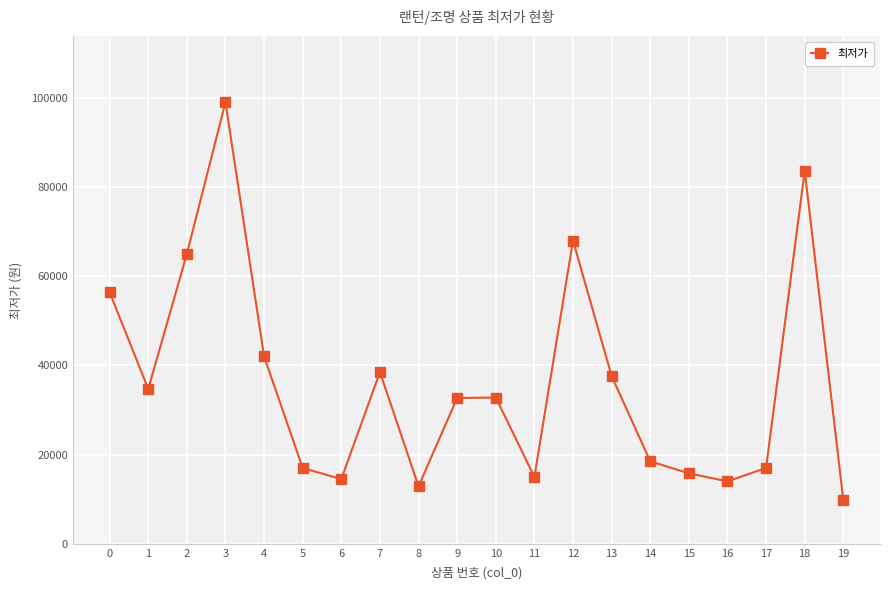

List the labels in order of value, largest first.

3, 18, 12, 2, 0, 4, 7, 13, 1, 10, 9, 14, 17, 5, 15, 11, 6, 16, 8, 19